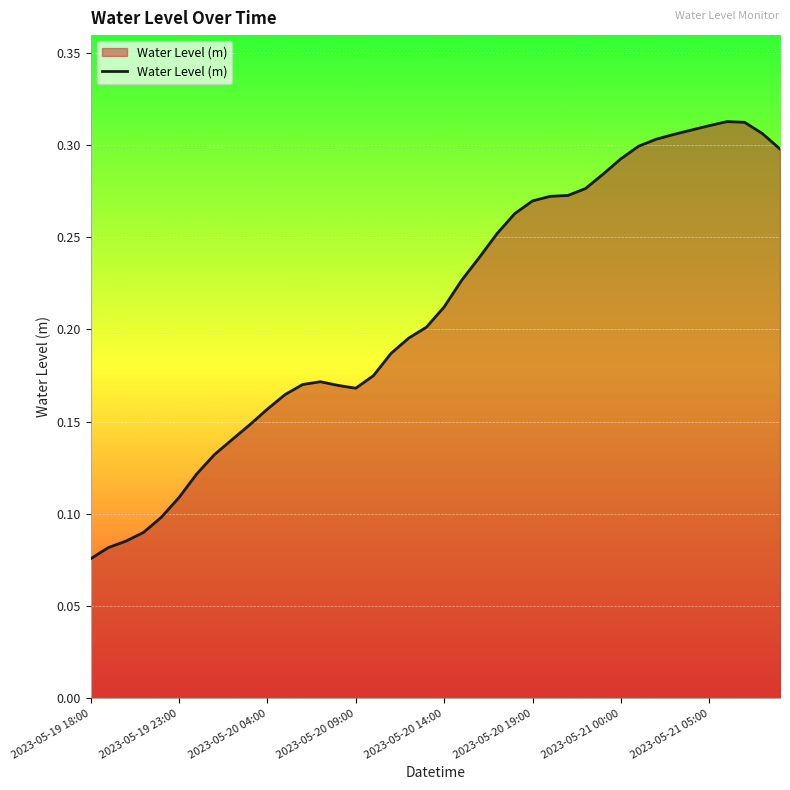

Does the chart have visible grid lines?

Yes